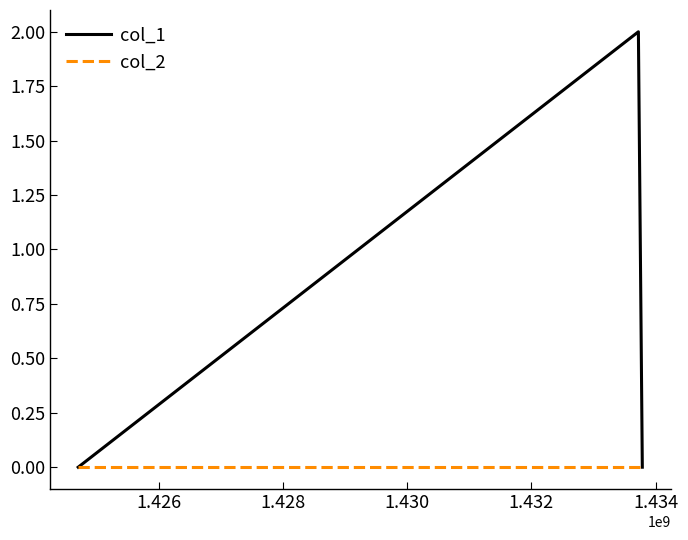

Rank the series by their average value, from lowest to highest.

col_2, col_1